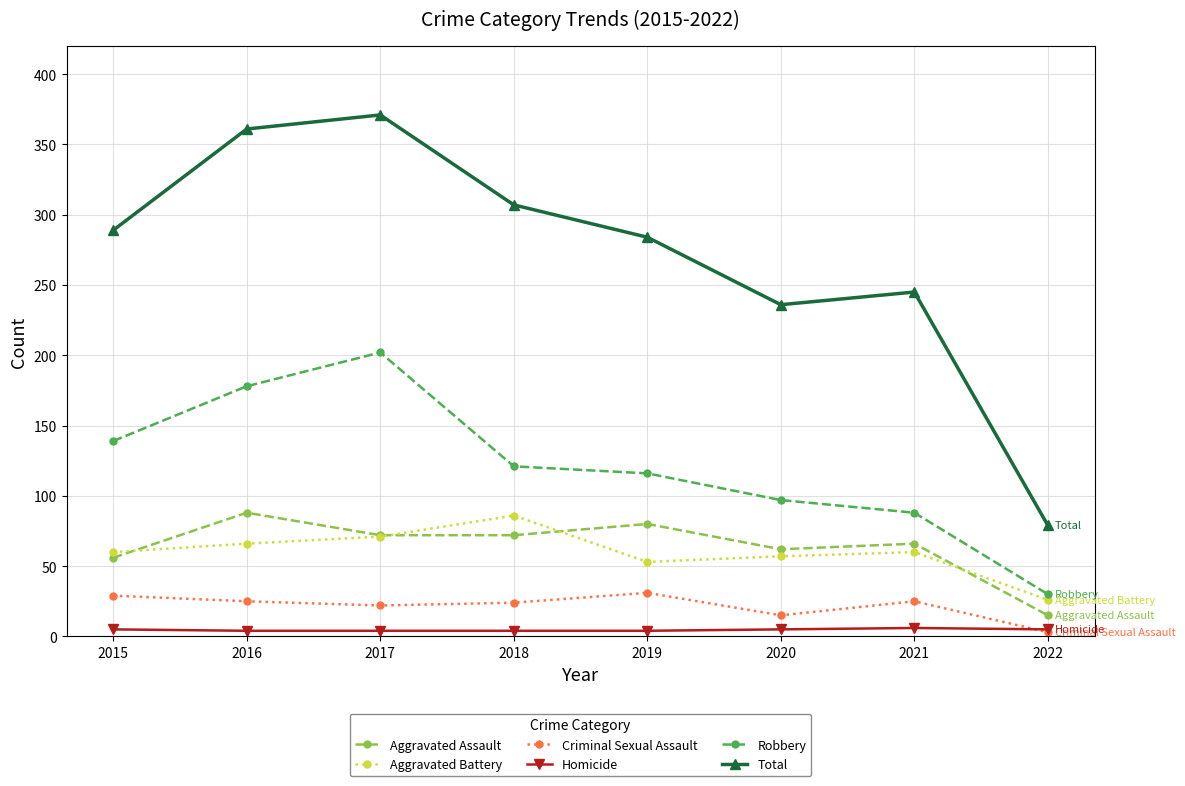

What is the sum of all Total values?

2172